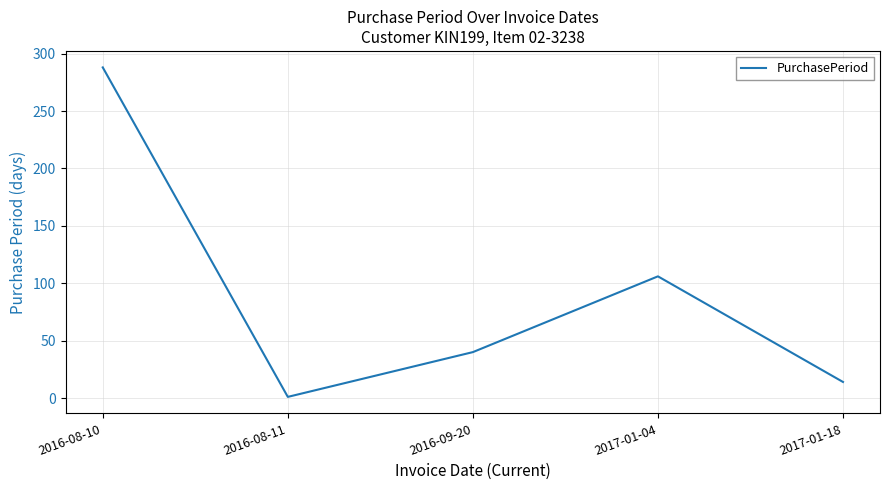

How many lines are shown in the chart?

1